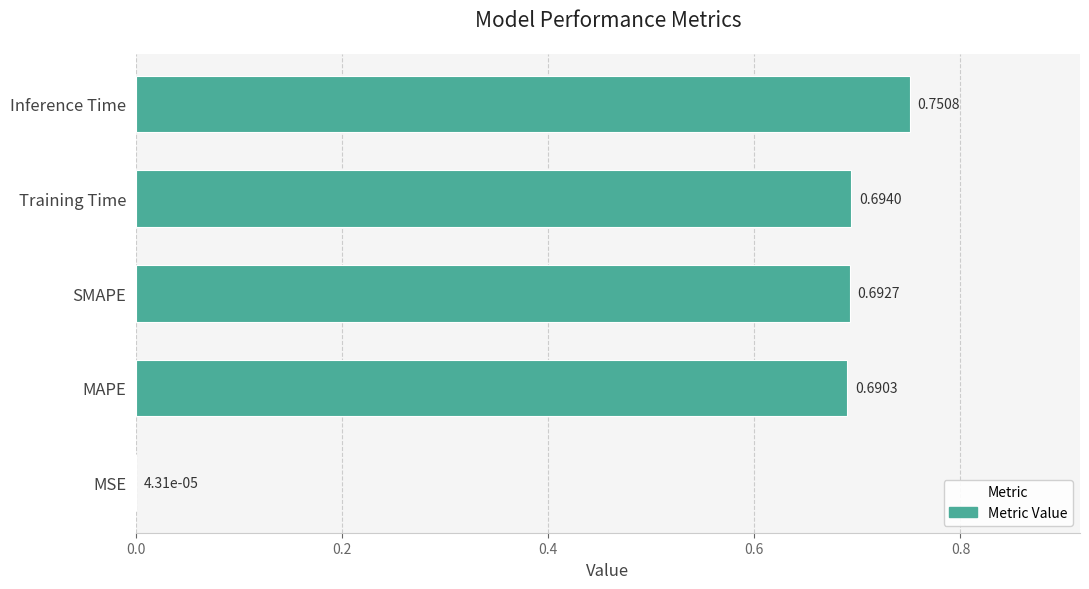

Count the number of data series in this chart.

1